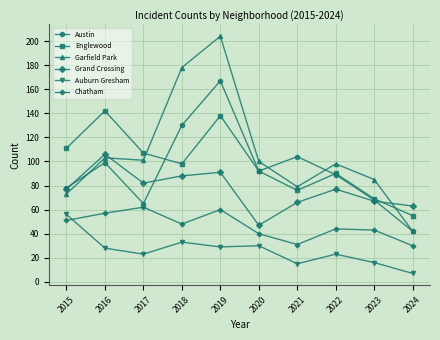

What is the value of the Auburn Gresham point at the 9th from the left?

16